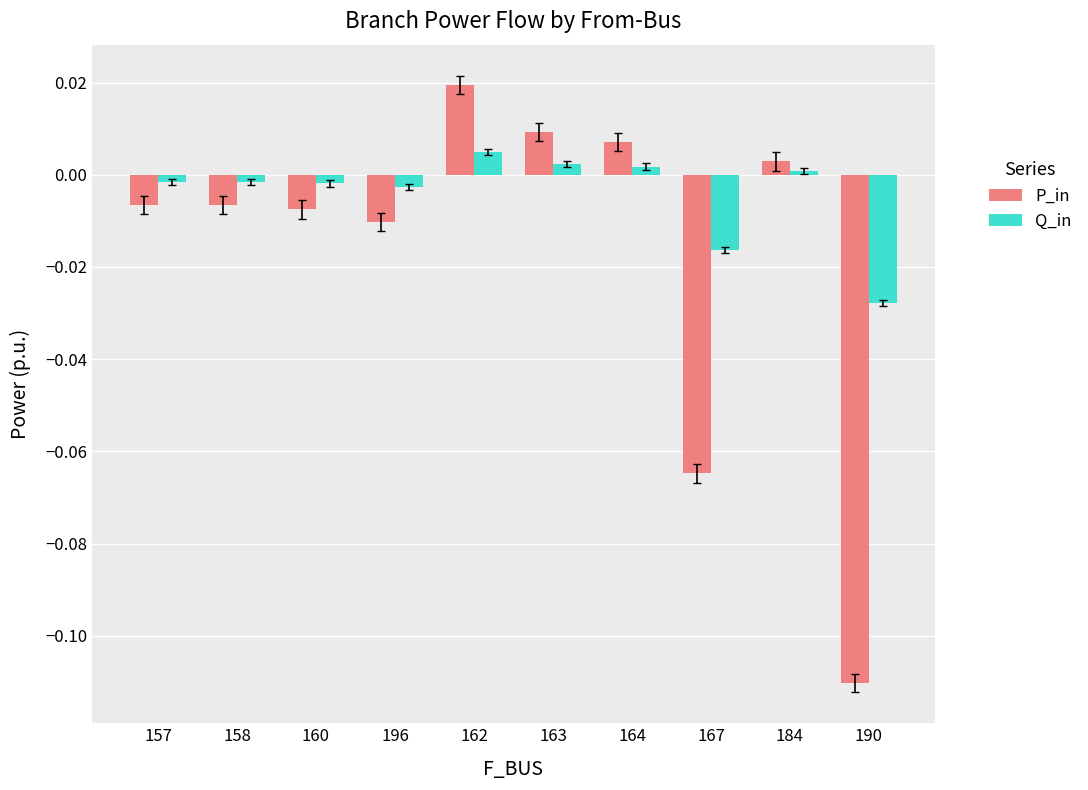

At which label is P_in closest to 0?

184